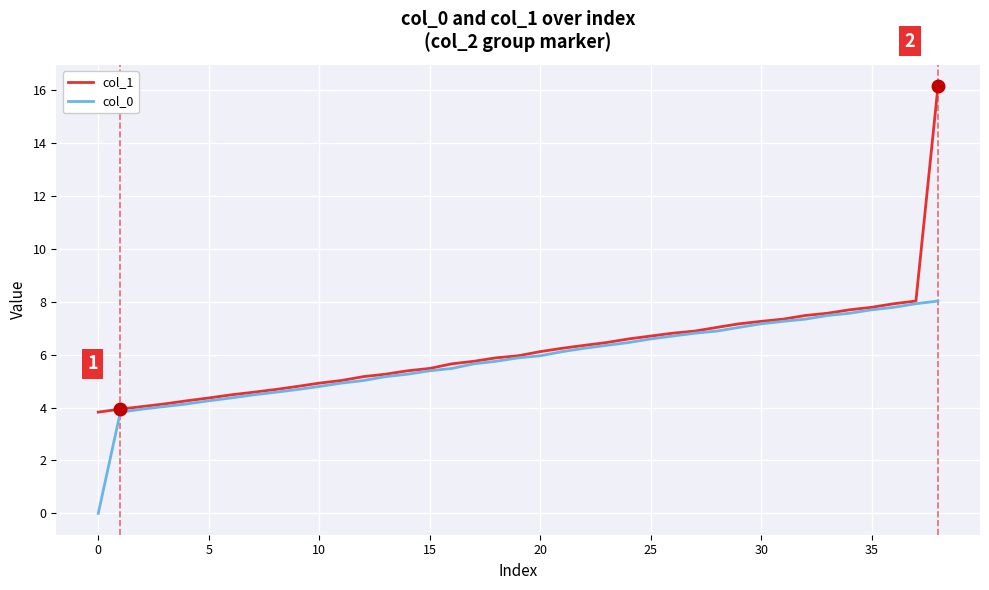

Rank the series by their maximum value, from lowest to highest.

col_0, col_1